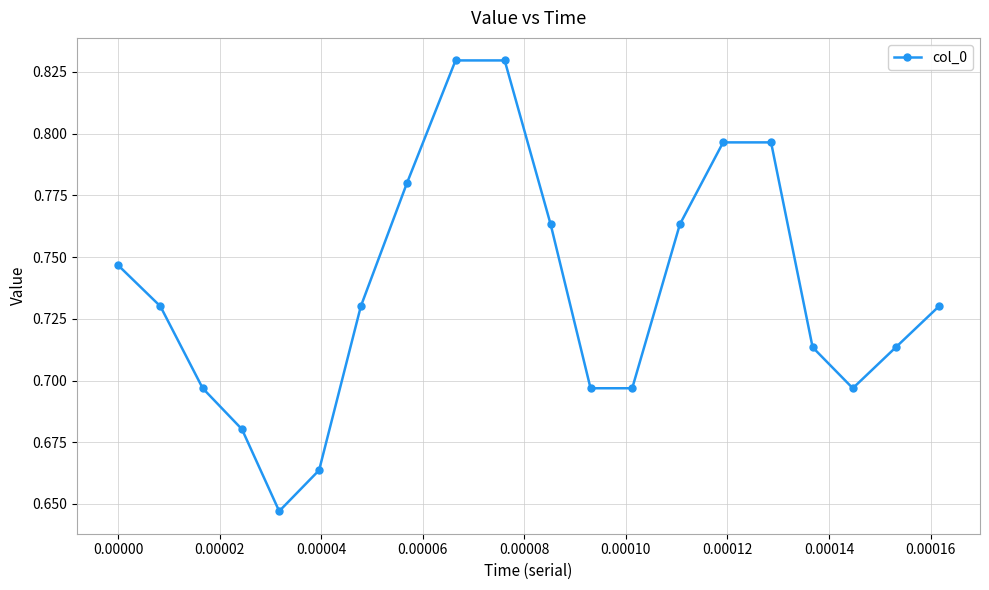

Count the values in the range 0 to 1.

20